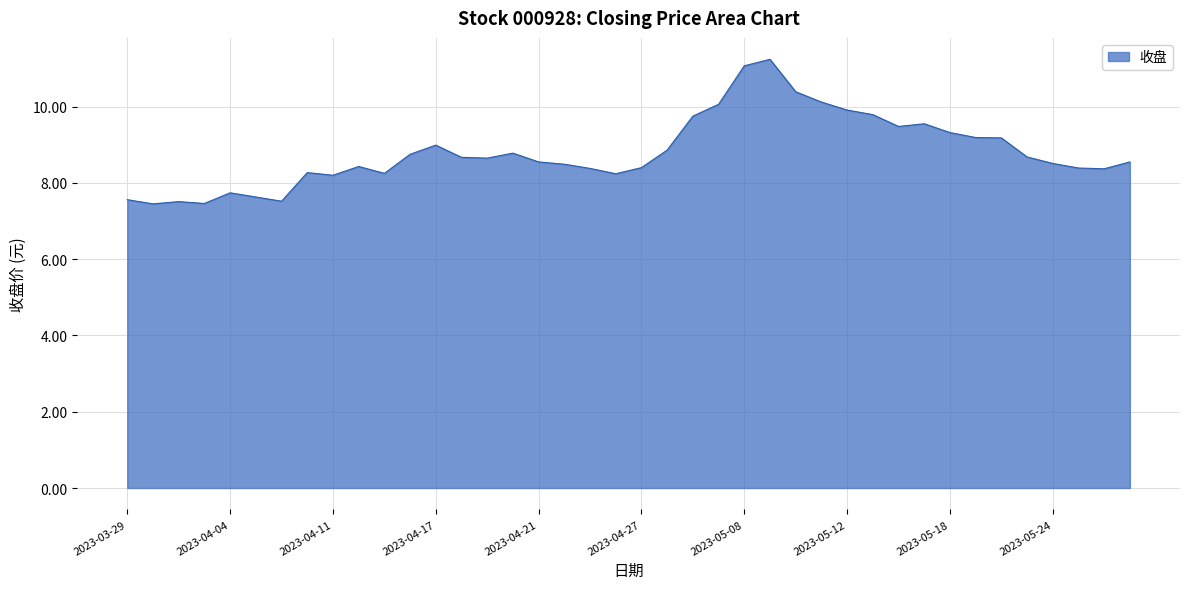

What is the minimum value shown in the chart?

7.5